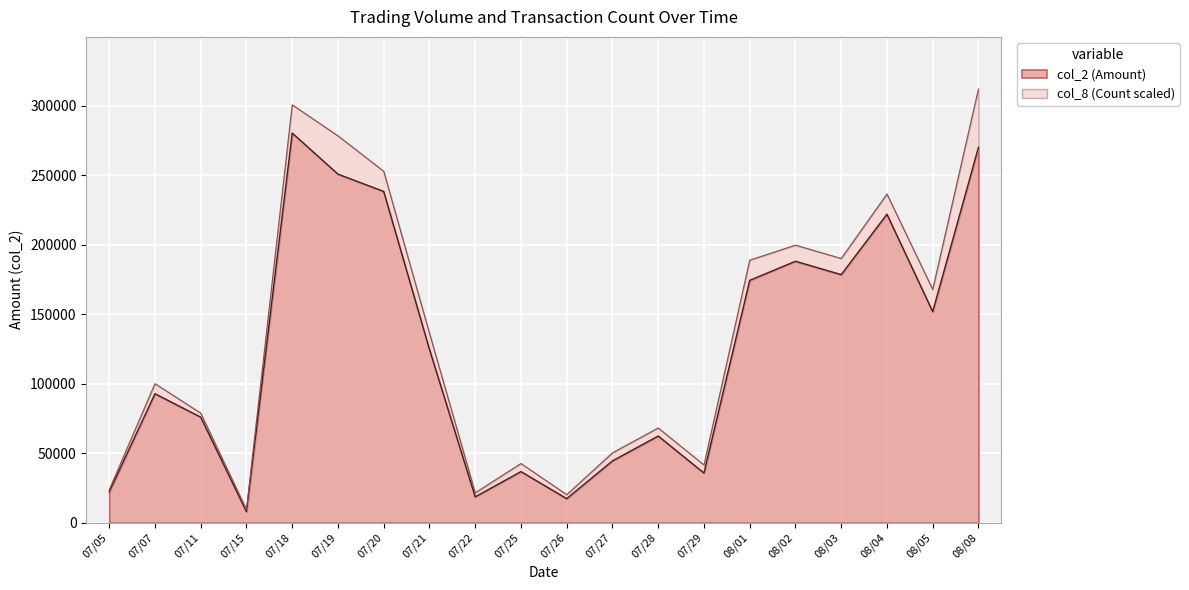

Reading left to right, list all the values displayed in this chart.

07/05=22200	07/07=92850	07/11=76000	07/15=8000	07/18=280530	07/19=250940	07/20=238490	07/21=124820	07/22=18600	07/25=36800	07/26=17300	07/27=44500	07/28=62400	07/29=35760	08/01=174460	08/02=188220	08/03=178590	08/04=222090	08/05=151990	08/08=270200